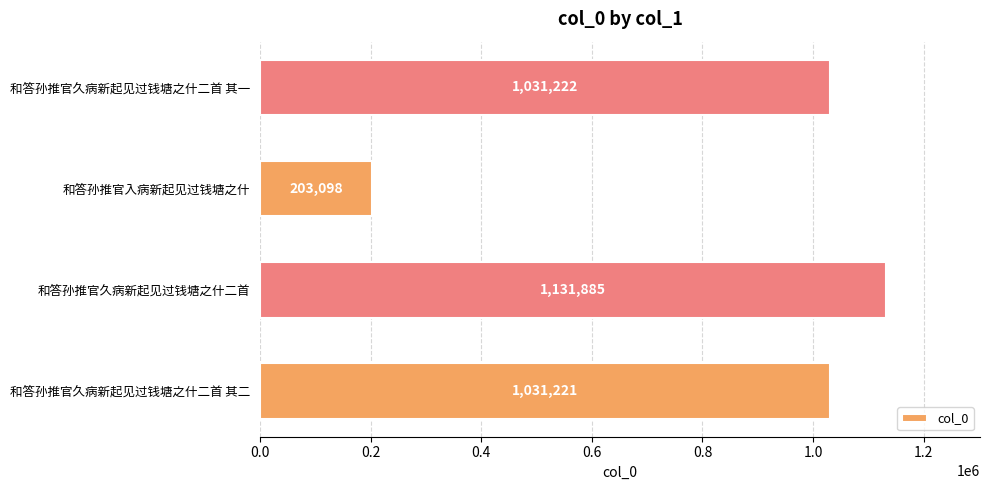

Between 和答孙推官入病新起见过钱塘之什 and 和答孙推官久病新起见过钱塘之什二首 其二, which is larger?

和答孙推官久病新起见过钱塘之什二首 其二